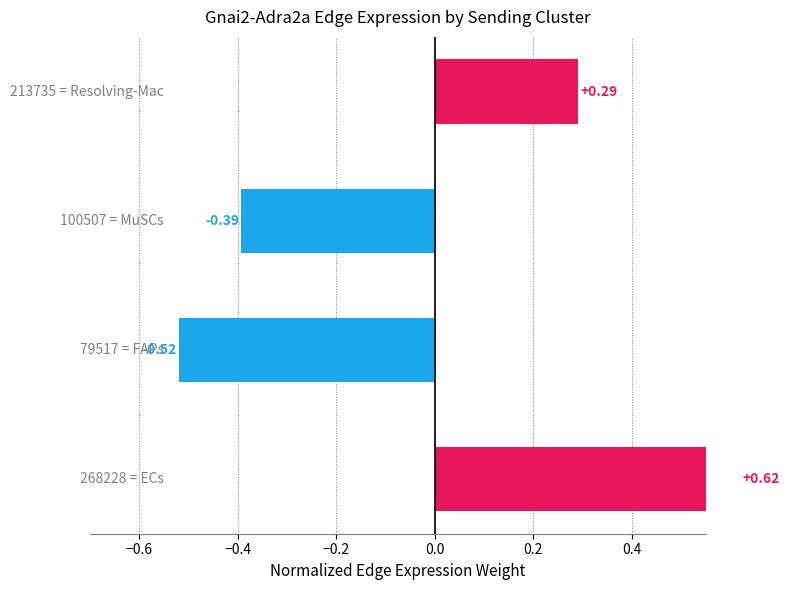

Are the bars horizontal?

Yes